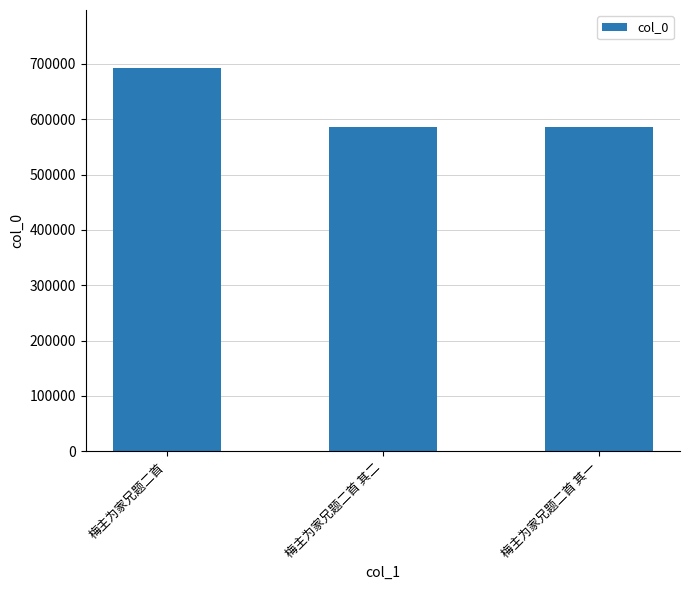

What is the minimum value shown in the chart?

585080